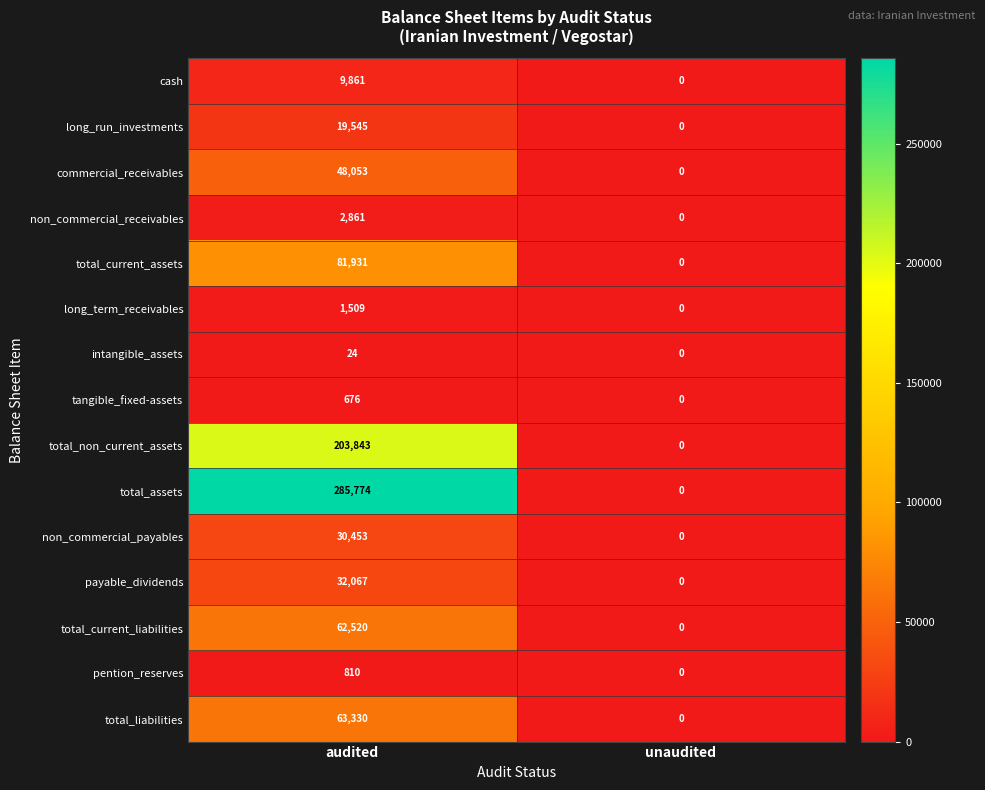

Which series has the widest spread of values?

total_assets